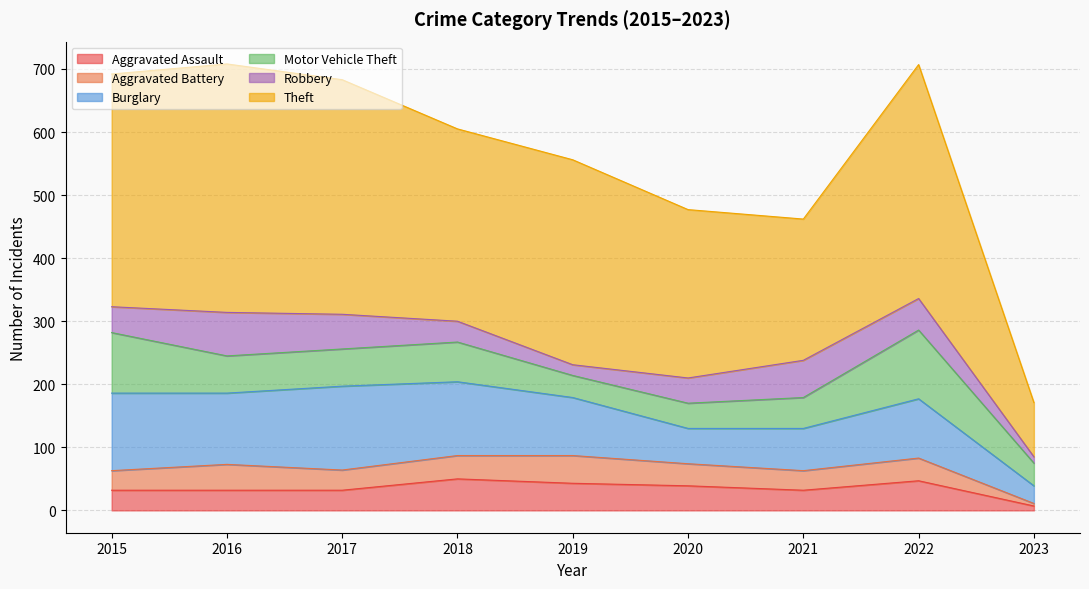

What is the difference between the highest and lowest values at 2021?

193